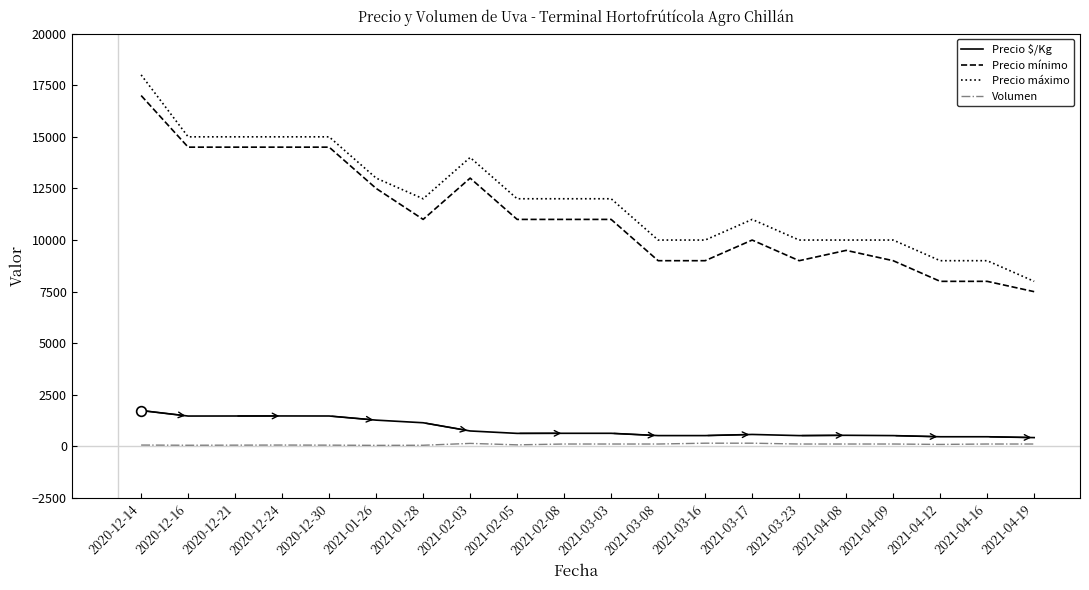

What are all the series names shown in the legend?

Precio $/Kg, Precio mínimo, Precio máximo, Volumen